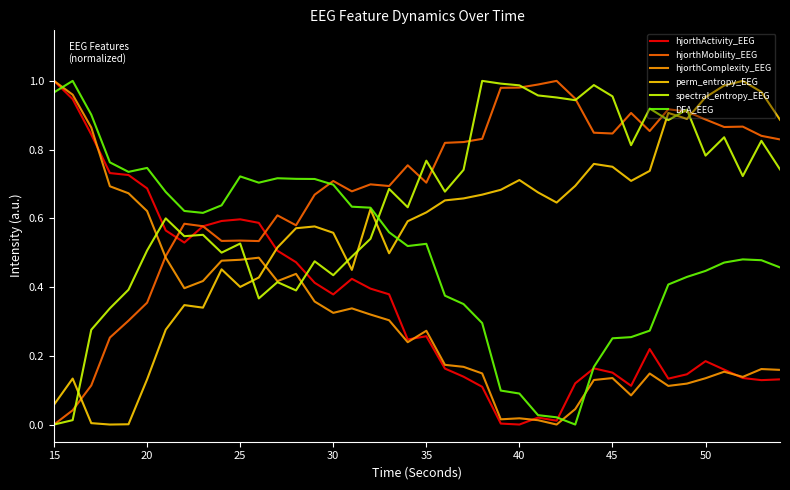

True or false: perm_entropy_EEG and hjorthComplexity_EEG intersect in this chart.

True